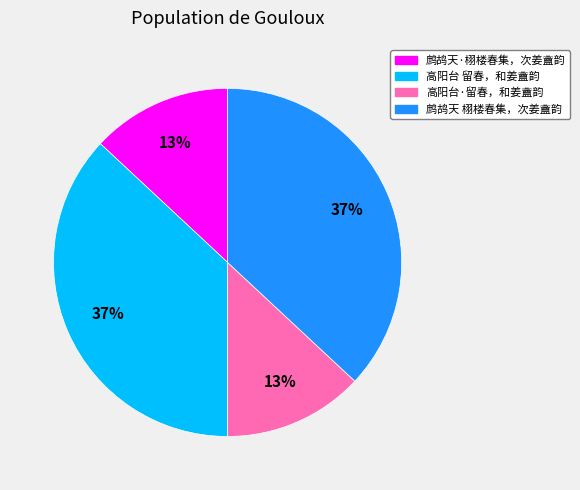

How many segments does this pie chart have?

4